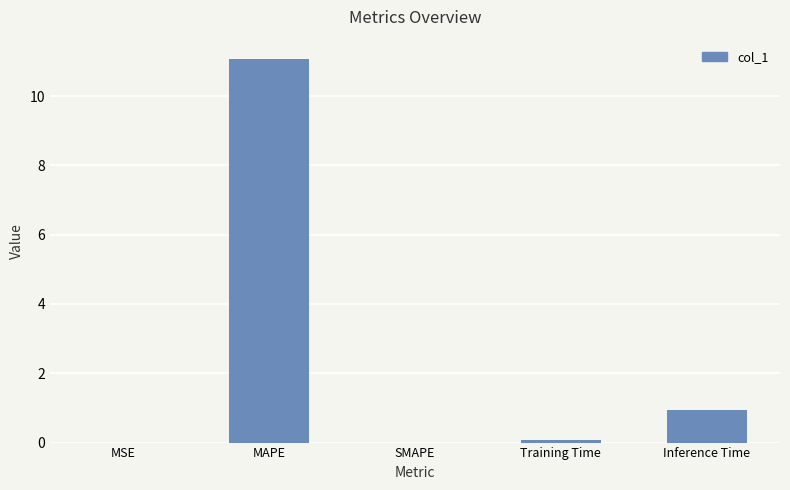

Between Inference Time and SMAPE, which is larger?

Inference Time